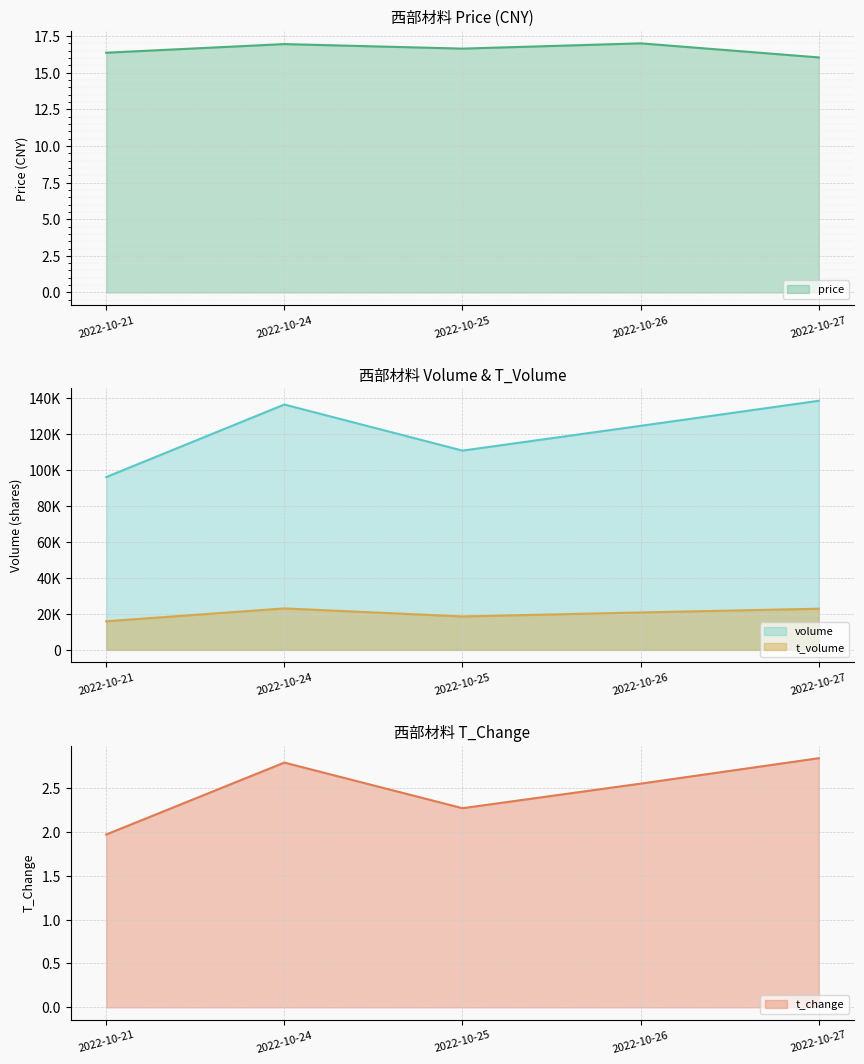

What is the approximate value of price at 2022-10-26?

17.0